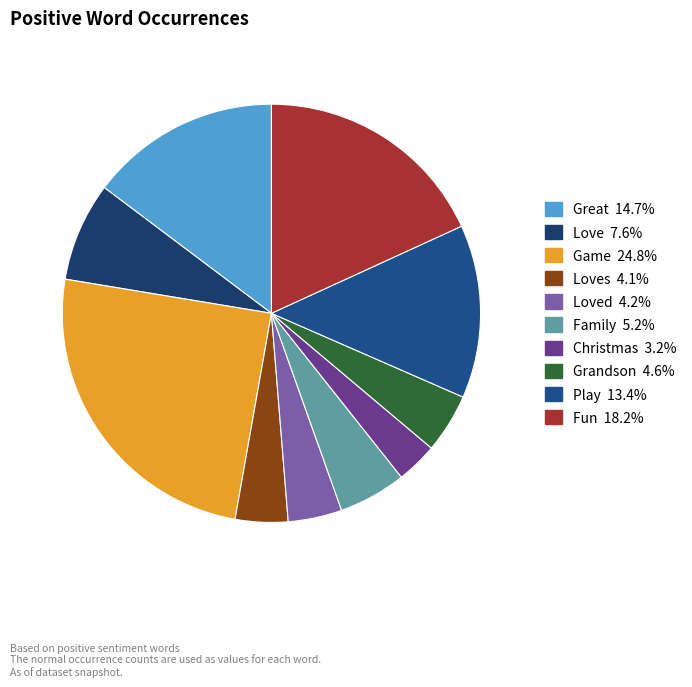

Which category has the smallest portion of the pie?

christmas